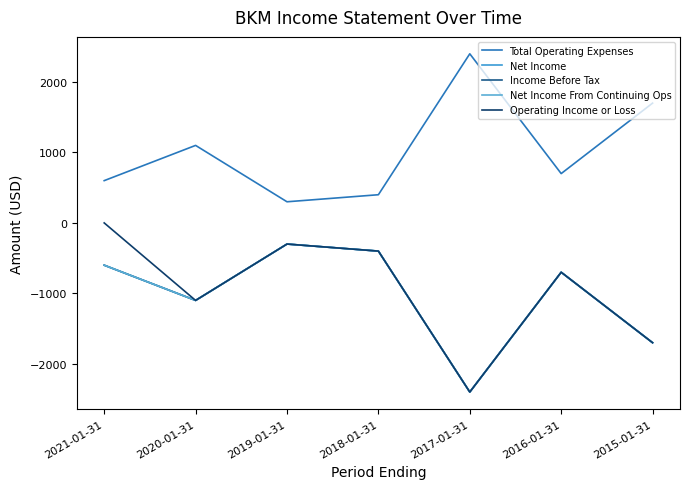

Reading left to right, extract all data points from this chart.

Total Operating Expenses: 600	1100	300	400	2400	700	1700
Net Income: -600	-1100	-300	-400	-2400	-700	-1700
Income Before Tax: -600	-1100	-300	-400	-2400	-700	-1700
Net Income From Continuing Ops: -600	-1100	-300	-400	-2400	-700	-1700
Operating Income or Loss: 0	-1100	-300	-400	-2400	-700	-1700